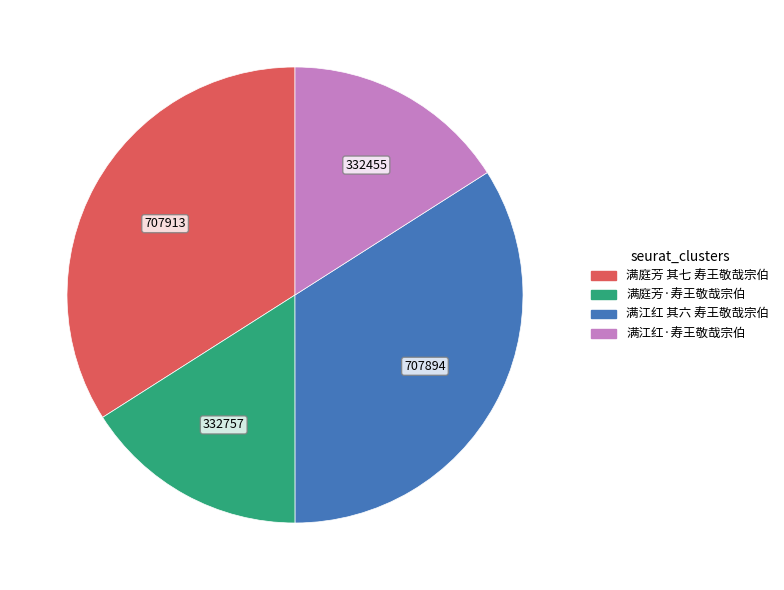

Count the number of slices in the pie.

4